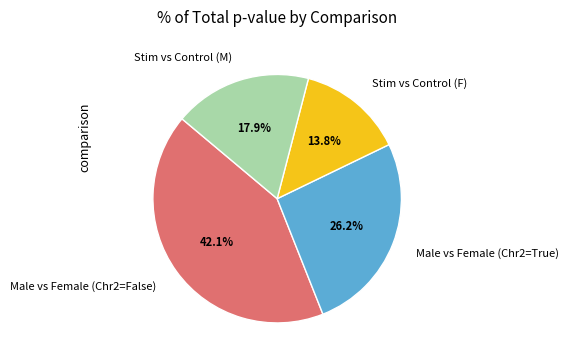

Count the number of slices in the pie.

4